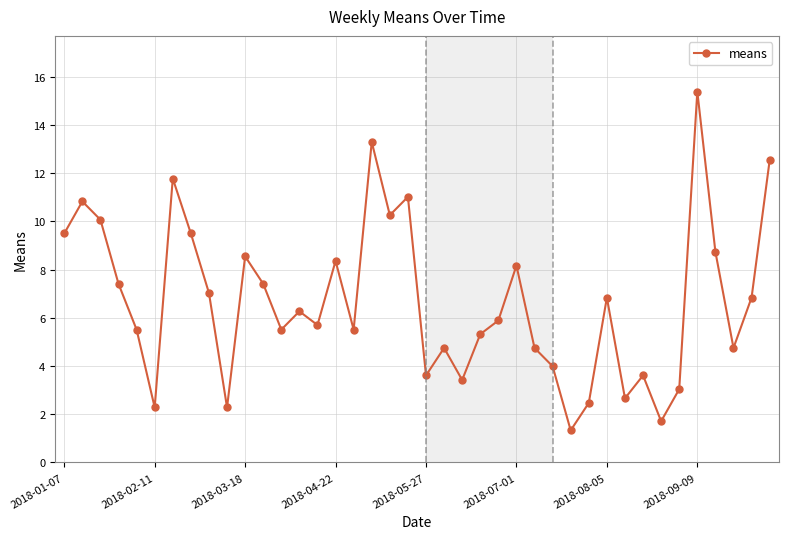

What is the sum of all values?

267.9